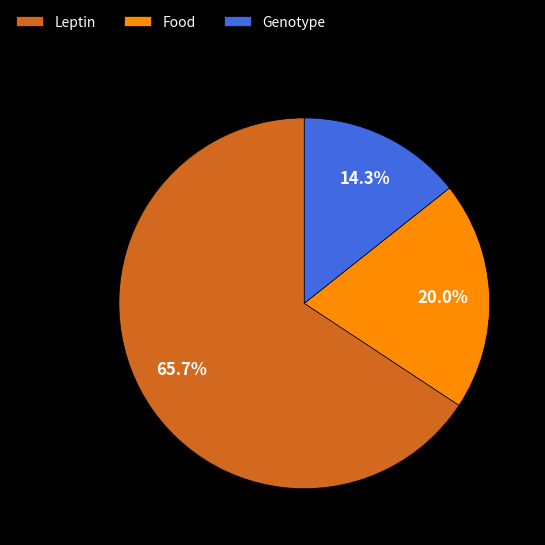

Count the number of slices in the pie.

3